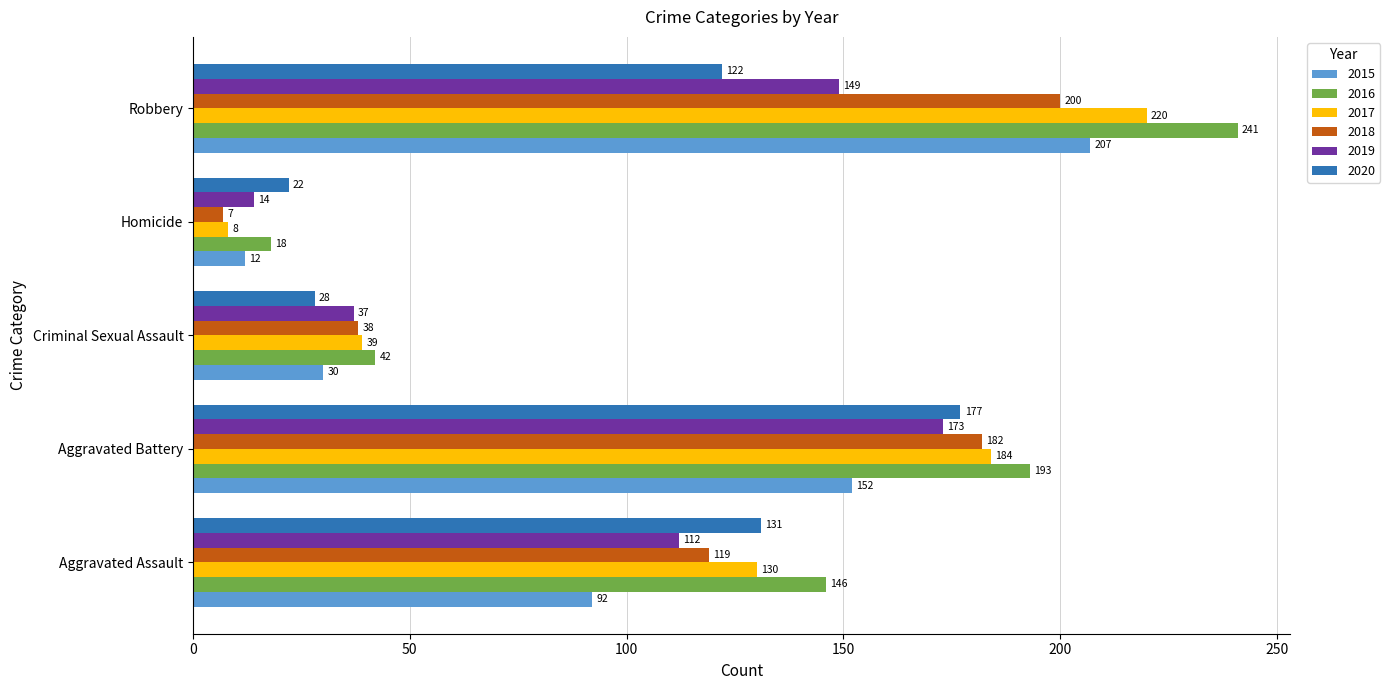

What is the spread (max minus min) of values at Robbery?

119